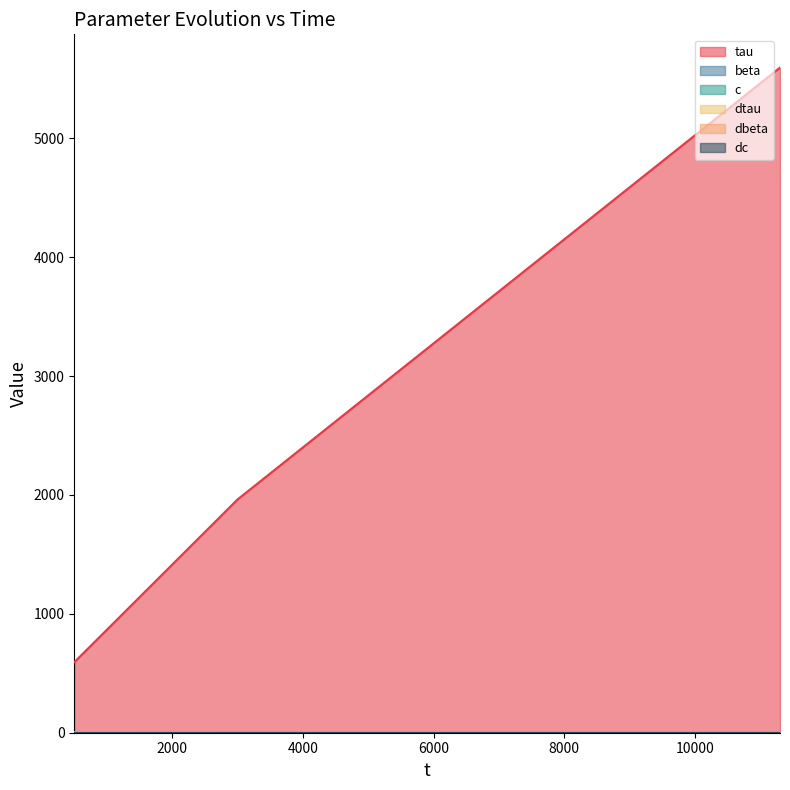

What is the difference between the maximum and minimum values in the beta series?

0.1